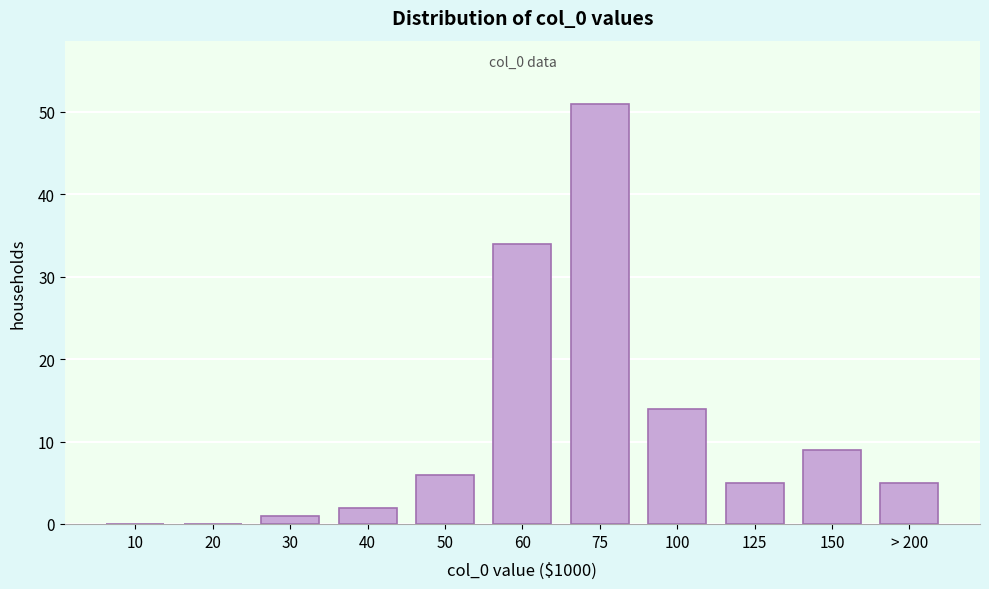

Reading left to right, transcribe all the data shown in this chart.

10=0	20=0	30=1	40=2	50=6	60=34	75=51	100=14	125=5	150=9	> 200=5